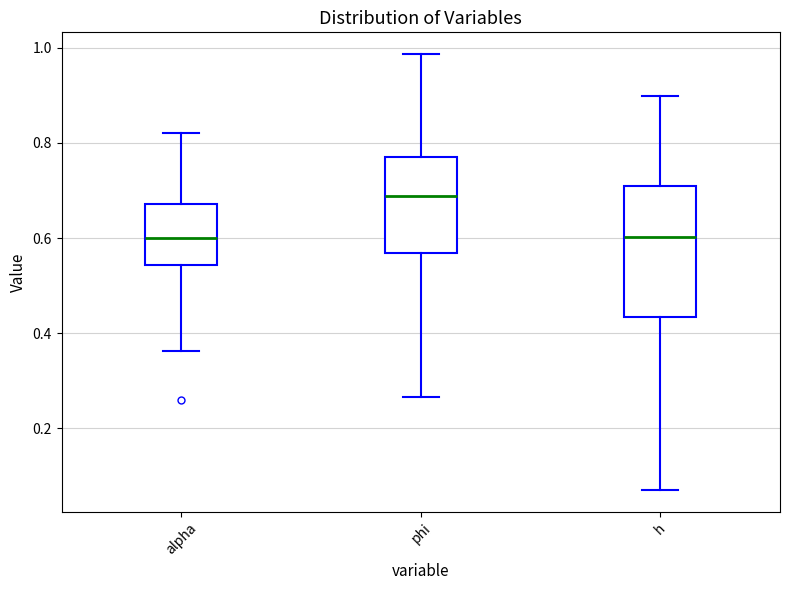

Where does the lower whisker of the box for alpha end on the y-axis? The values are not printed on the chart, so give them approximately, as read against the axis.

0.36